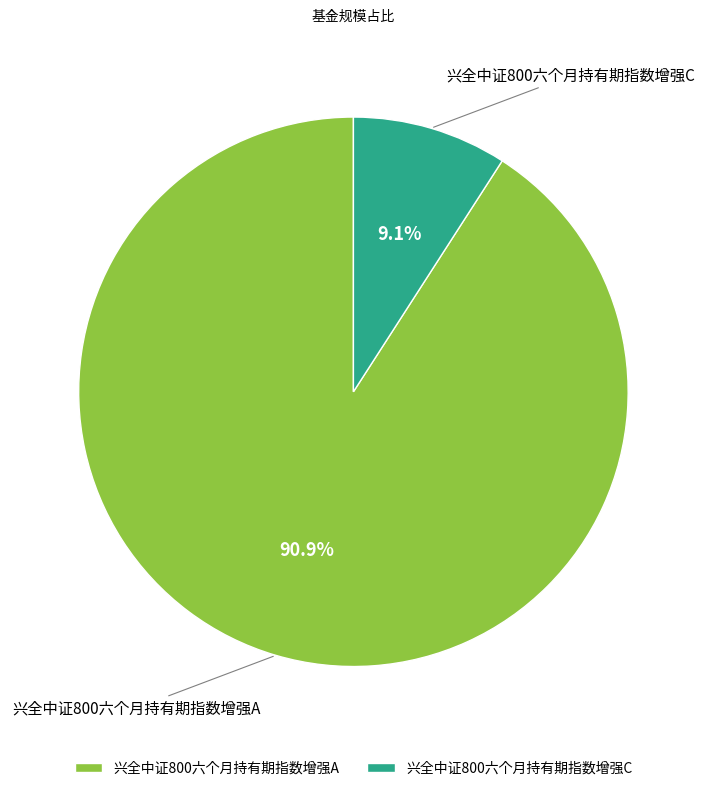

What percentage is NOT represented by 兴全中证800六个月持有期指数增强A?

9.1%